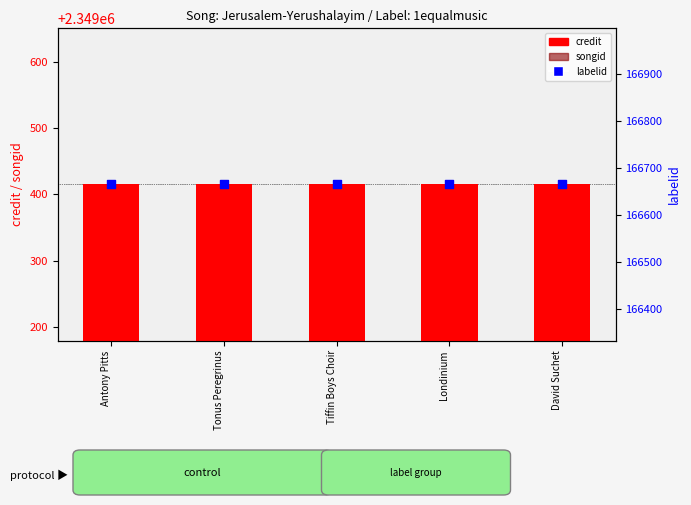

At how many categories does at least one series exceed 1865738?

5